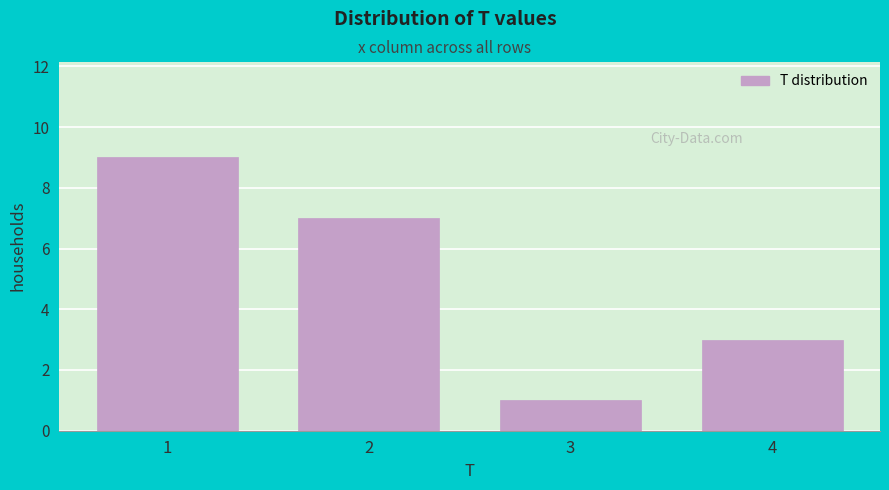

Reading left to right, list all the values displayed in this chart.

1=9	2=7	3=1	4=3